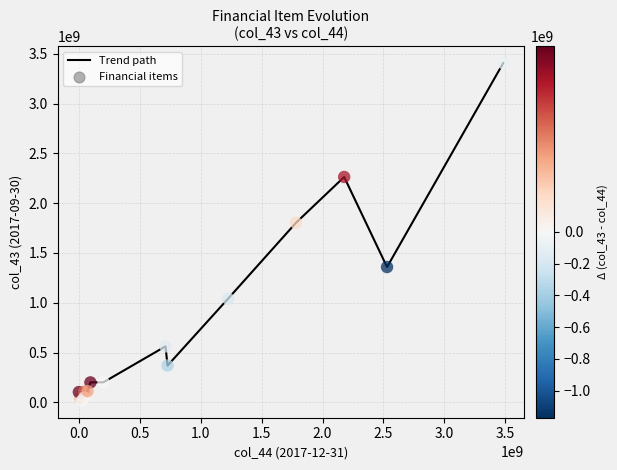

Does the chart have visible grid lines?

Yes